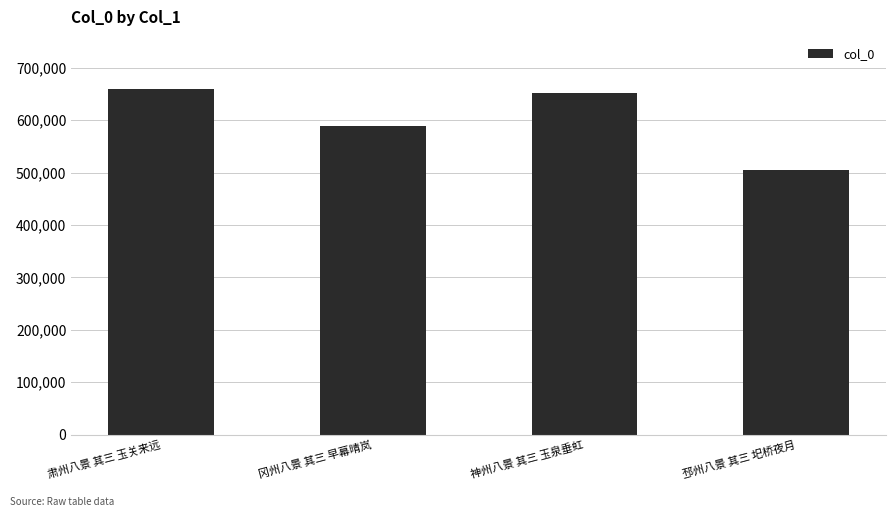

Is it true that the value at 神州八景 其三 玉泉垂虹 is 651853?

True